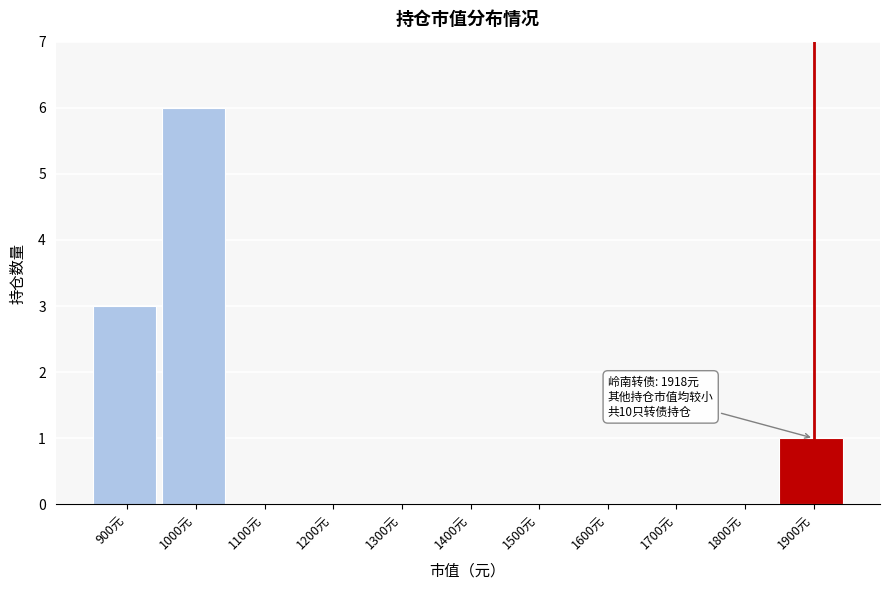

Reading left to right, extract all data points from this chart.

900元=3	1000元=6	1100元=0	1200元=0	1300元=0	1400元=0	1500元=0	1600元=0	1700元=0	1800元=0	1900元=1